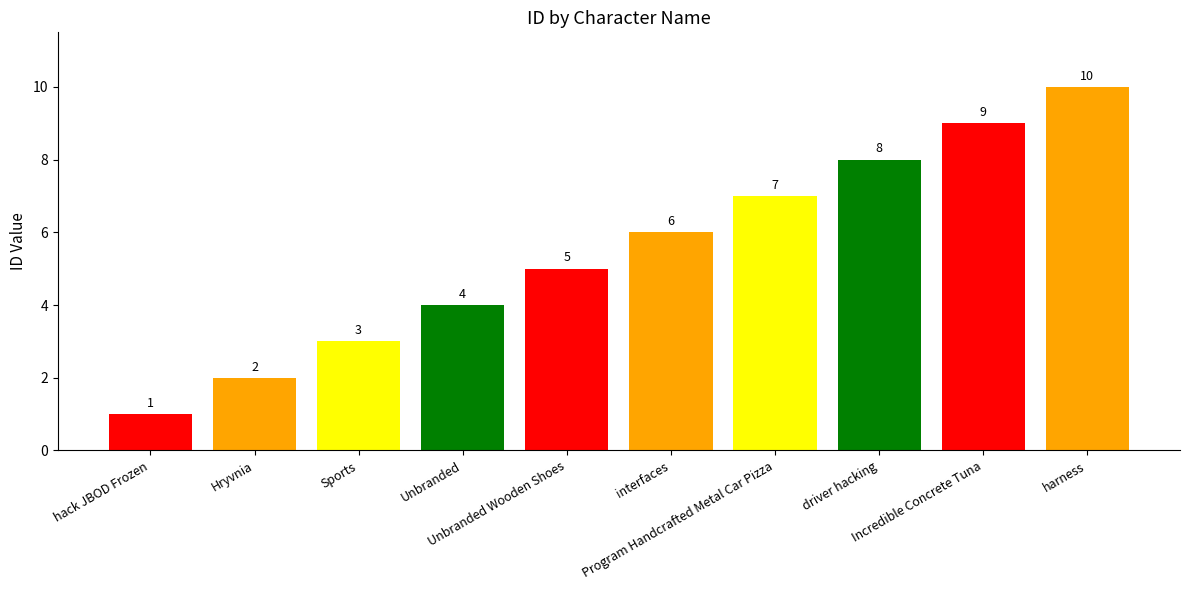

What is the value of the 7th bar from the left?

7